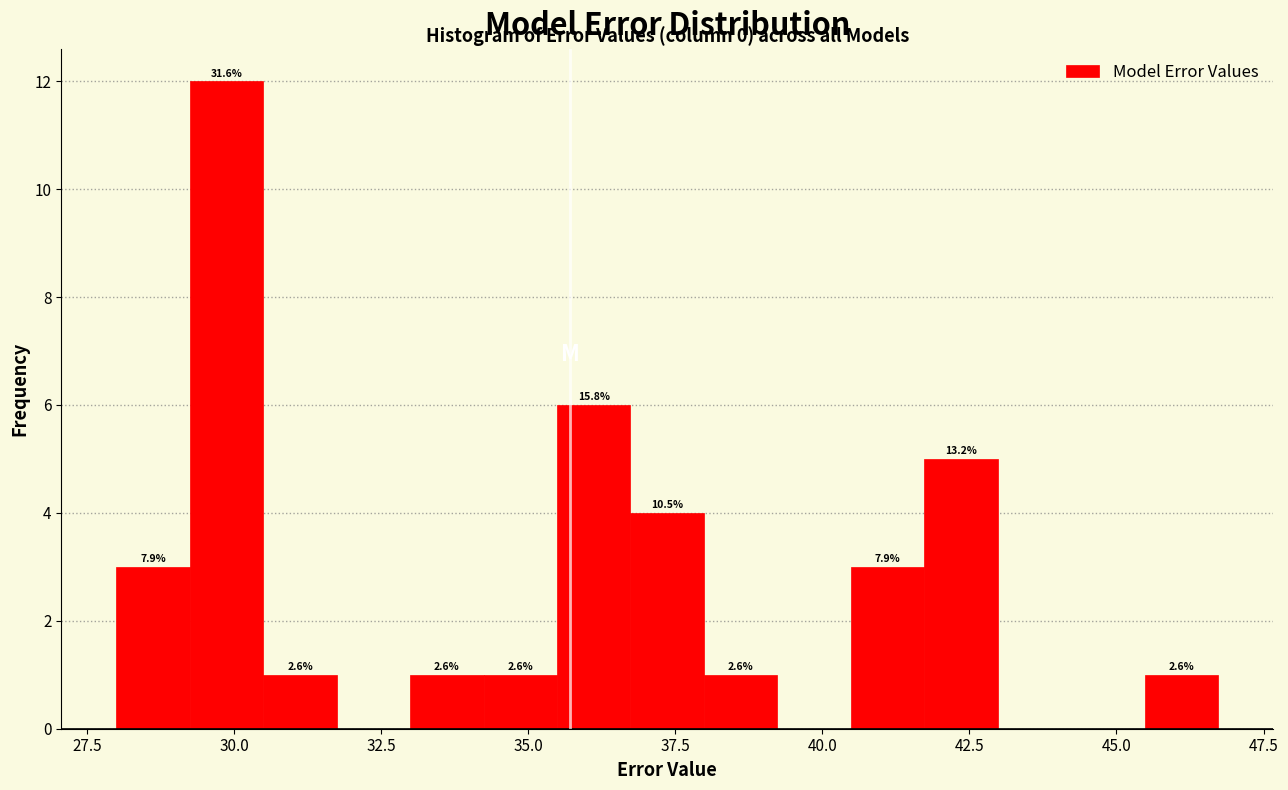

Around what value on the x-axis is the tallest bar? Give the approximate position of its centre, as read against the axis.

30.0